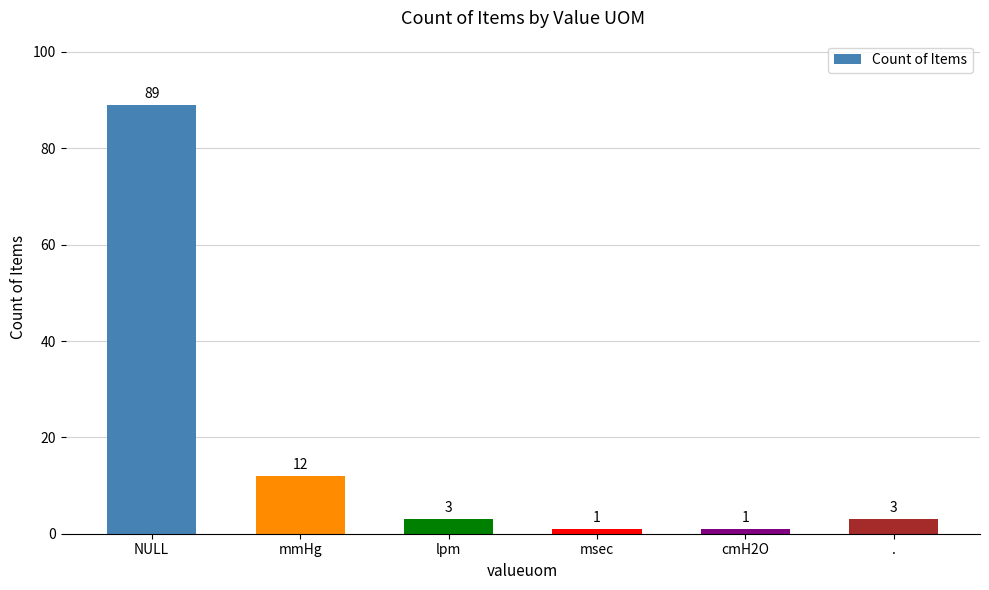

The chart shows a value of 19 at mmHg. True or false?

False